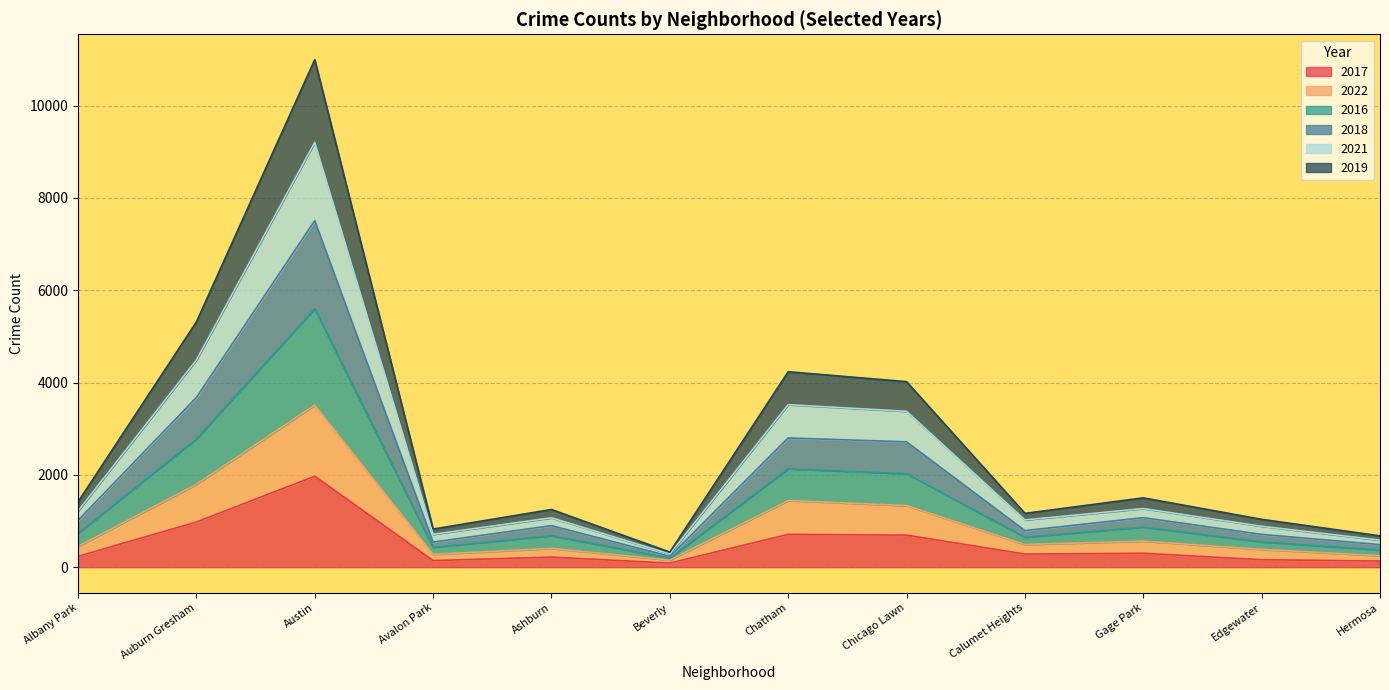

True or false: 2016 has more than 2 interior local peaks.

True